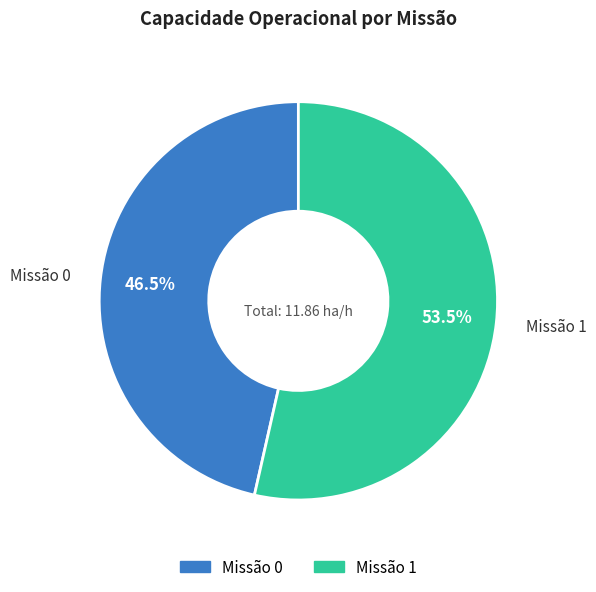

Rank the categories by value from highest to lowest.

1, 0